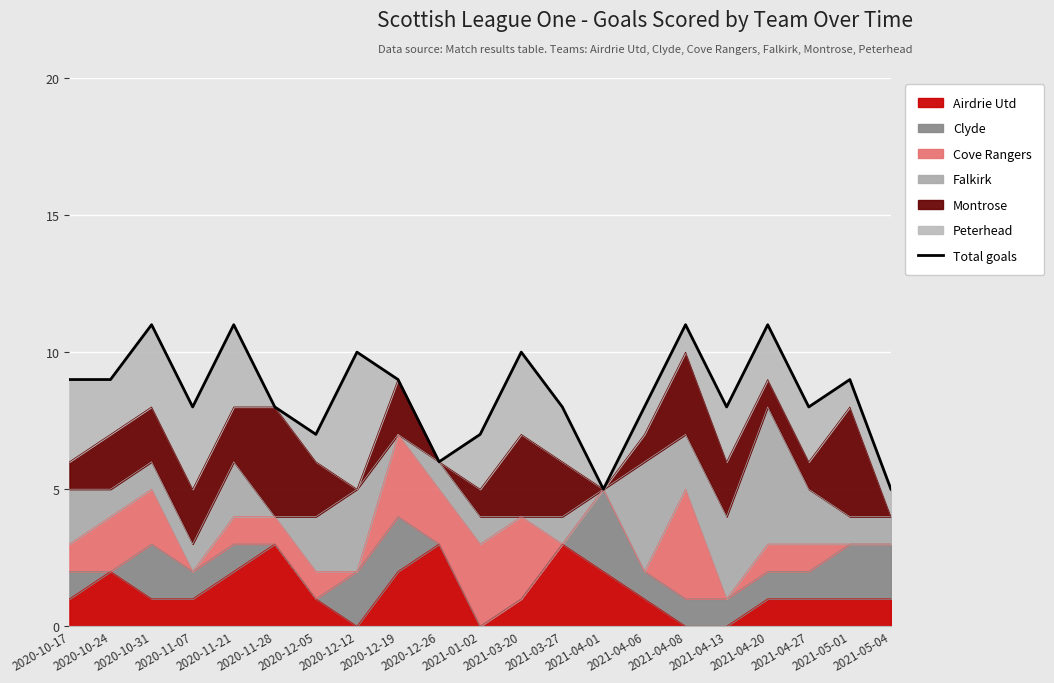

How many interior local valleys (lower than both neighbors) does the data have?

6